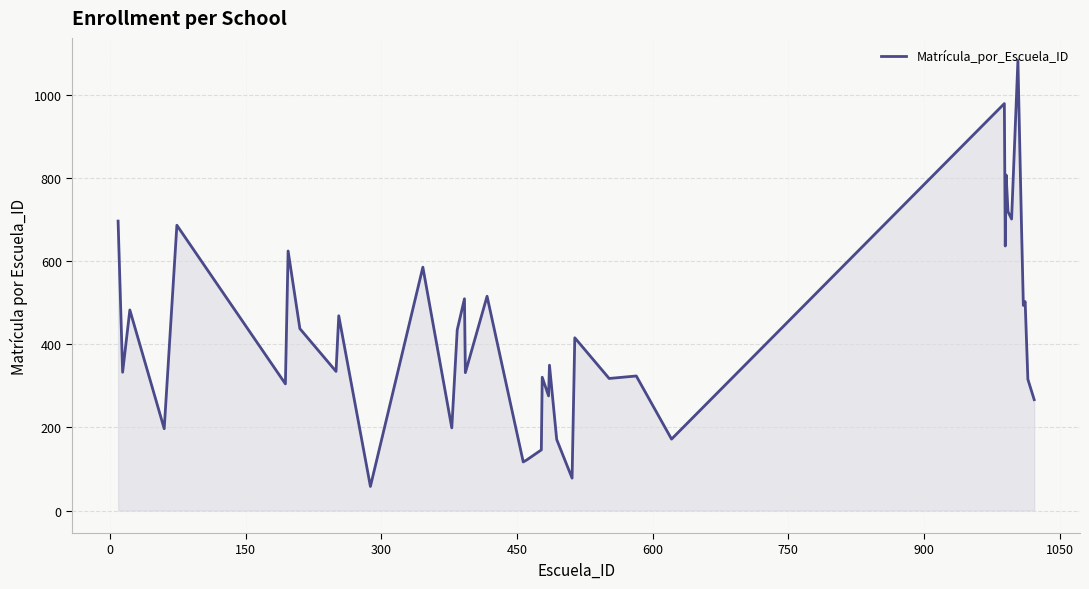

What is the difference between the maximum and minimum values?

1026